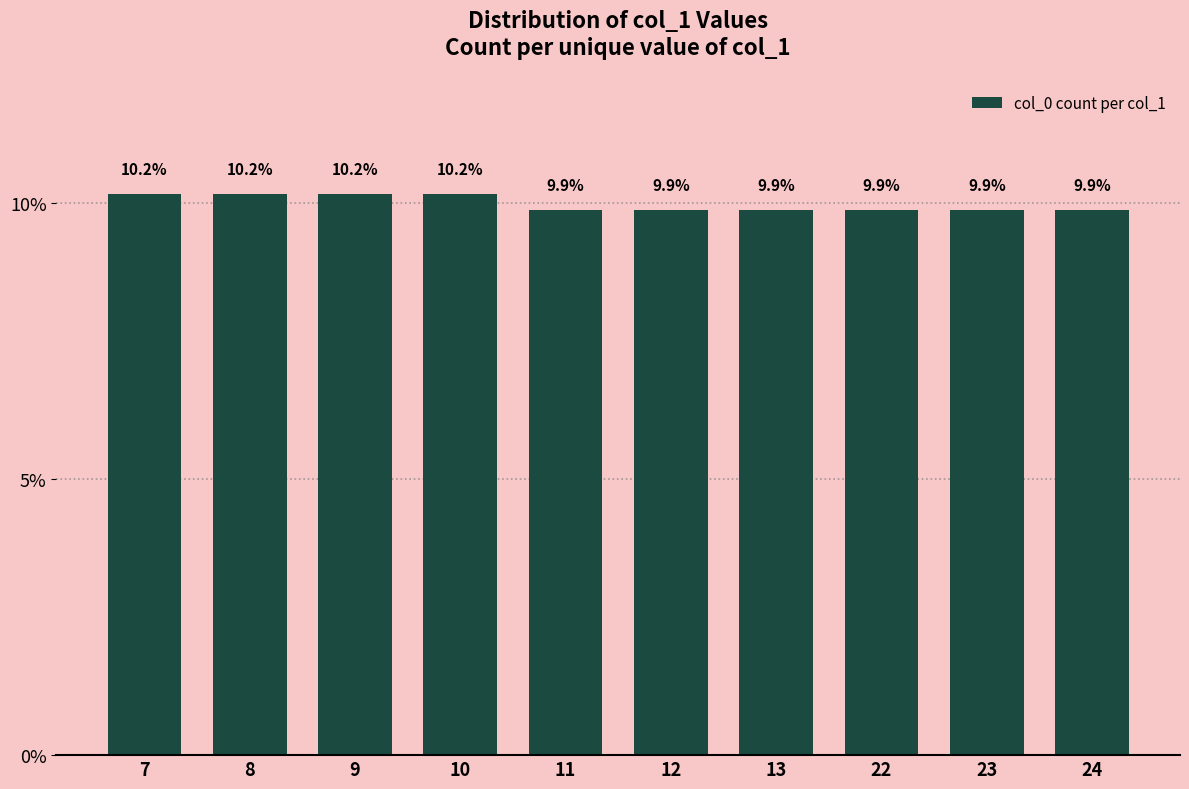

How many values are between 9 and 10?

6